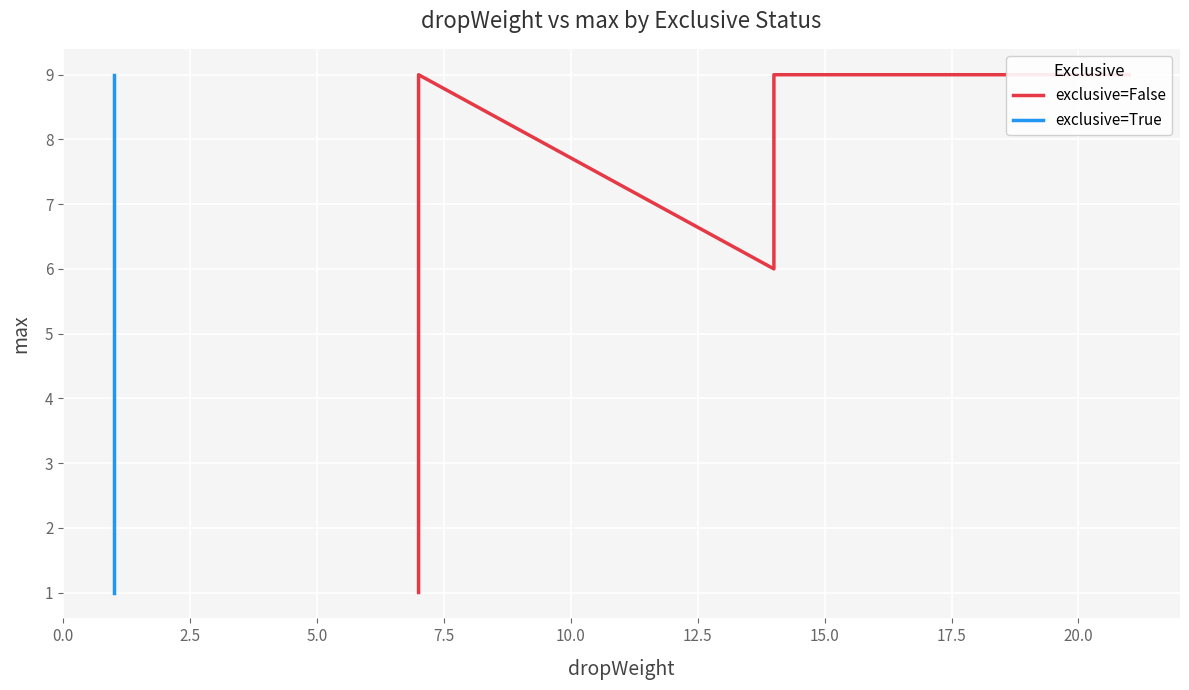

True or false: exclusive=True and exclusive=False cross at least once.

False